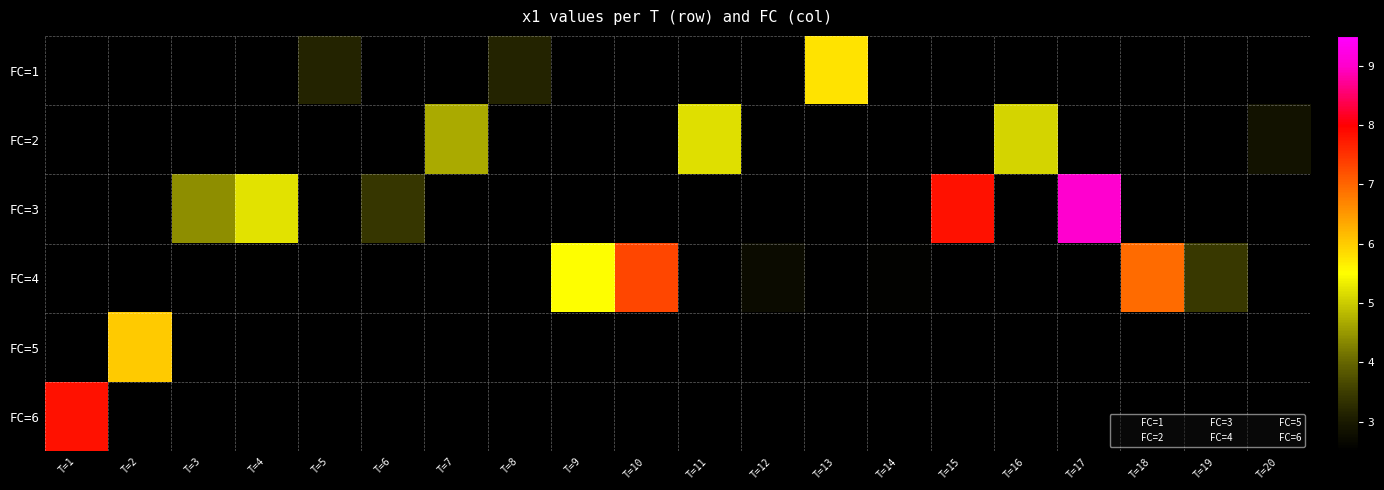

What is the sum of the T=2 values at T=11 and T=12?

6.0